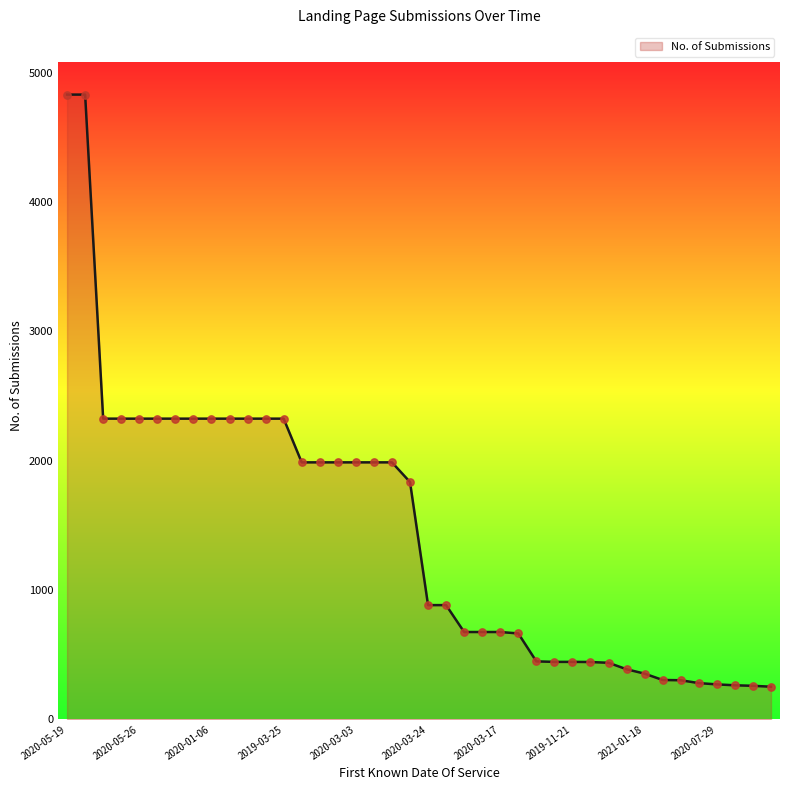

What is the difference between the maximum and minimum values?

4579